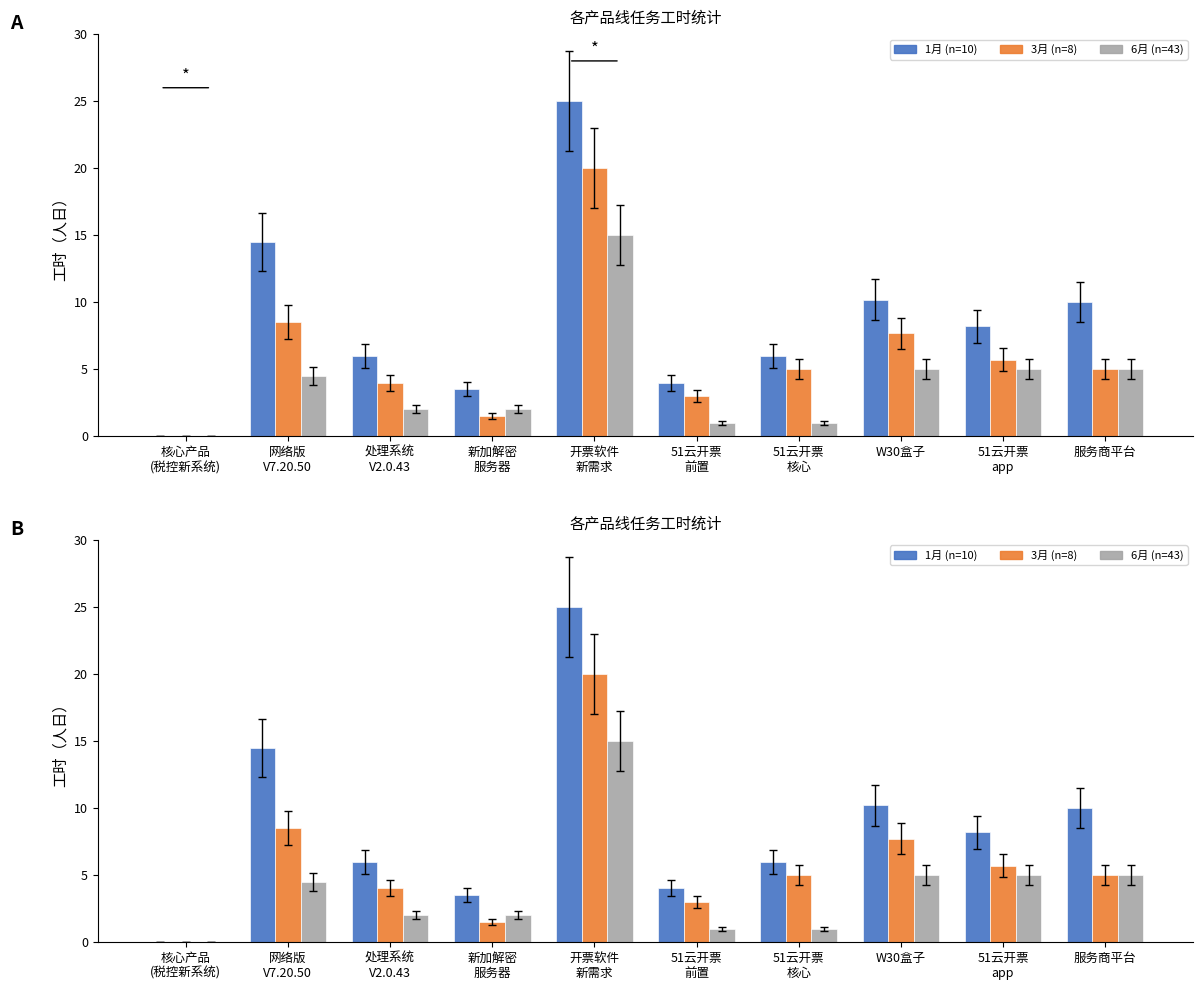

What is the difference between the highest and lowest values at W30盒子?

5.2